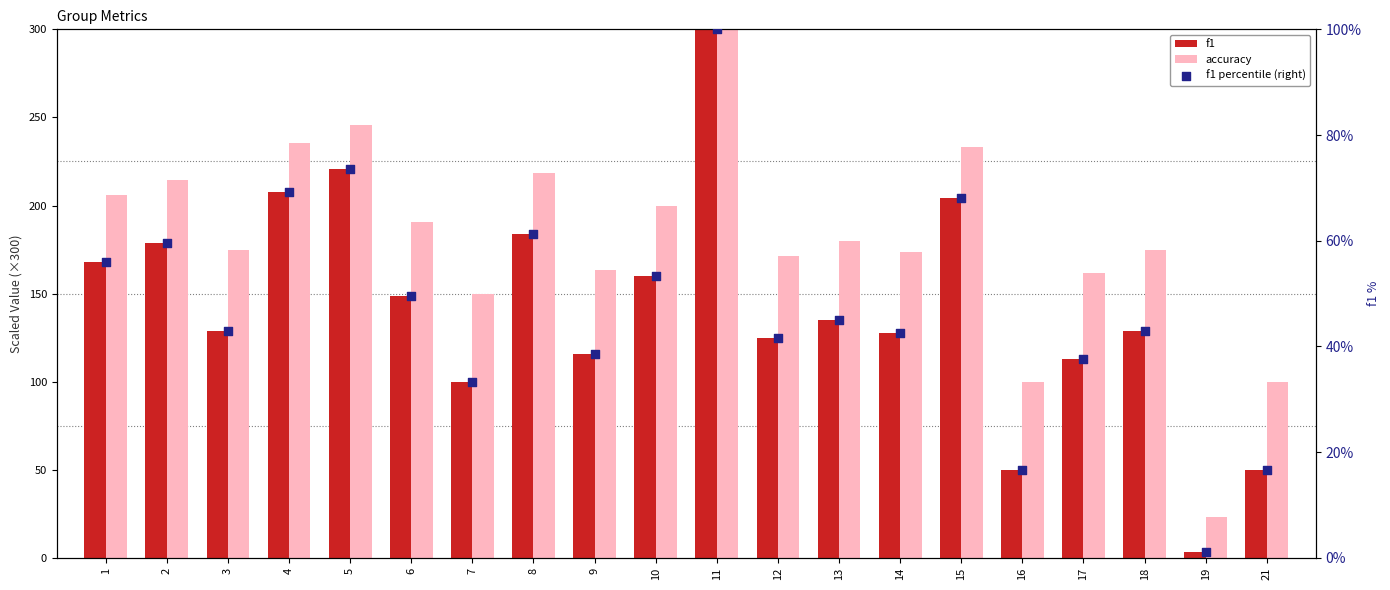

Which series contains the lowest Y value?

f1 percentile (right)